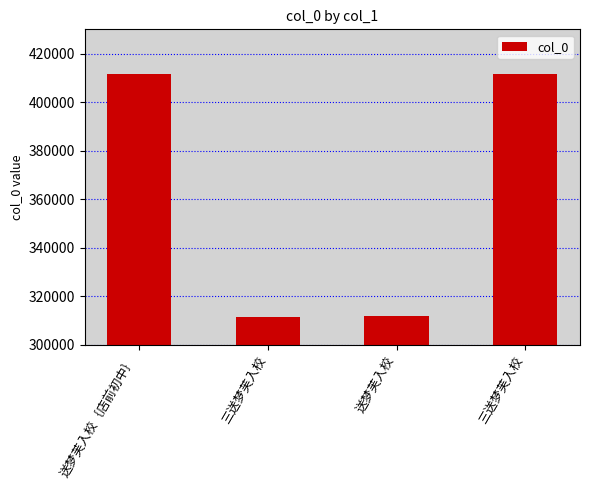

Approximately how many times larger is the value at 送梦芙入校｛店前初中｝ compared to 三送梦芙入校?

1.0